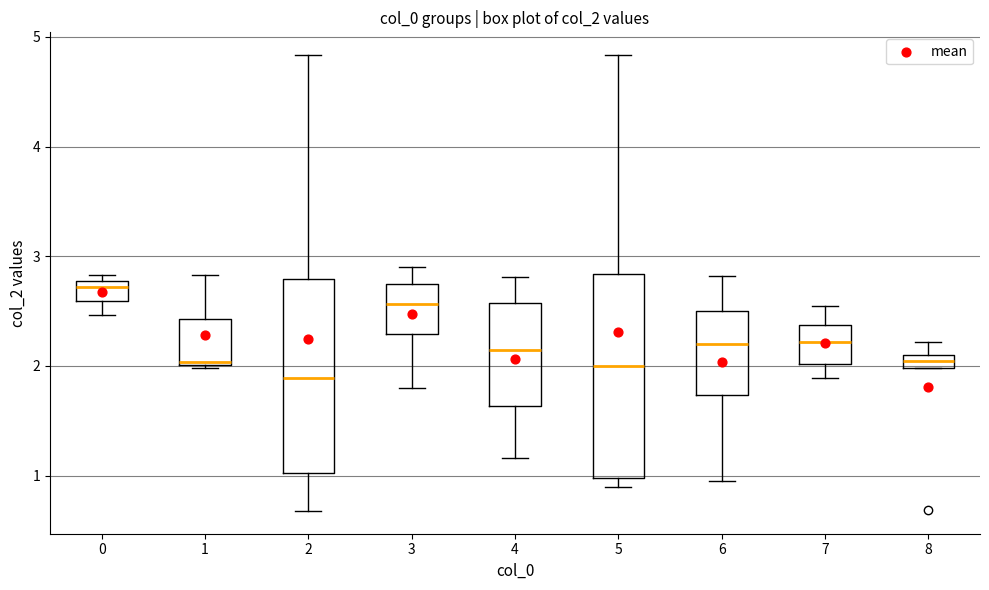

Where is the upper edge of the box at x = 5 on the y-axis? The values are not printed on the chart, so give them approximately, as read against the axis.

2.8